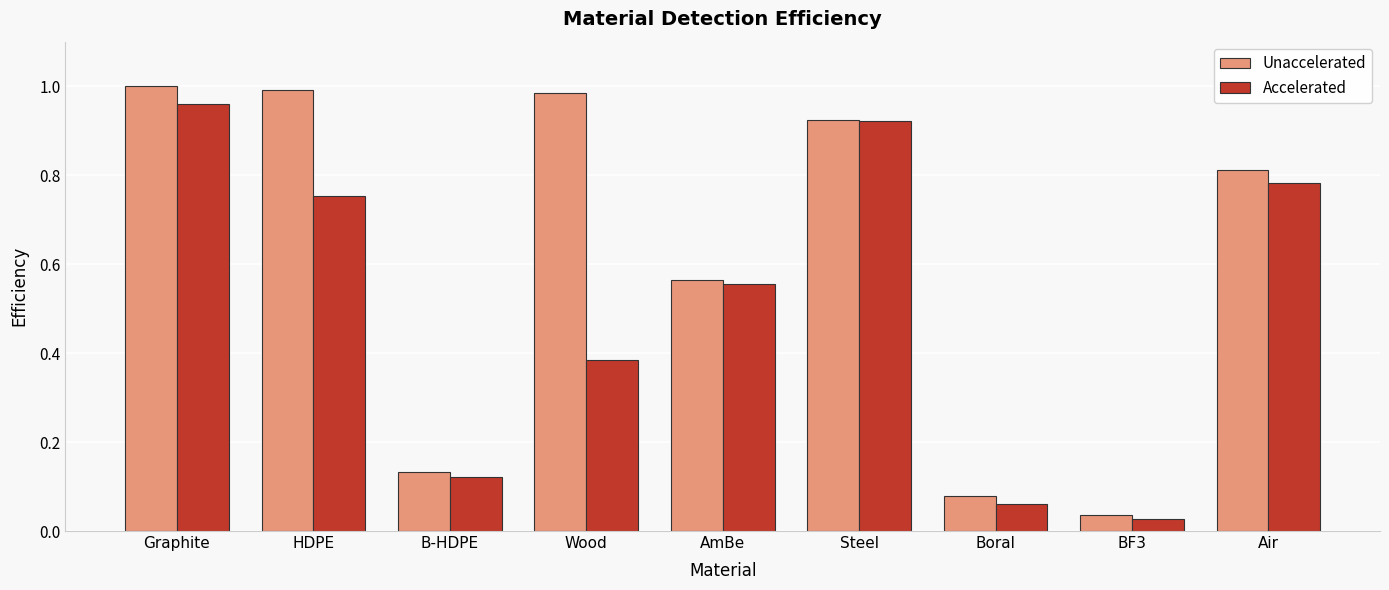

At which label is Accelerated closest to 0?

BF3